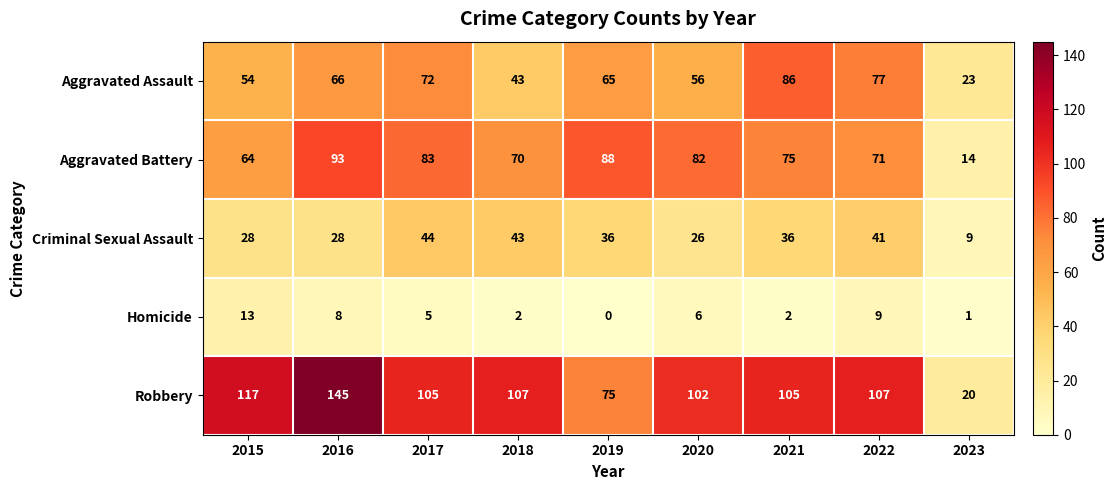

What is the difference between the maximum and minimum values in the Aggravated Battery series?

79